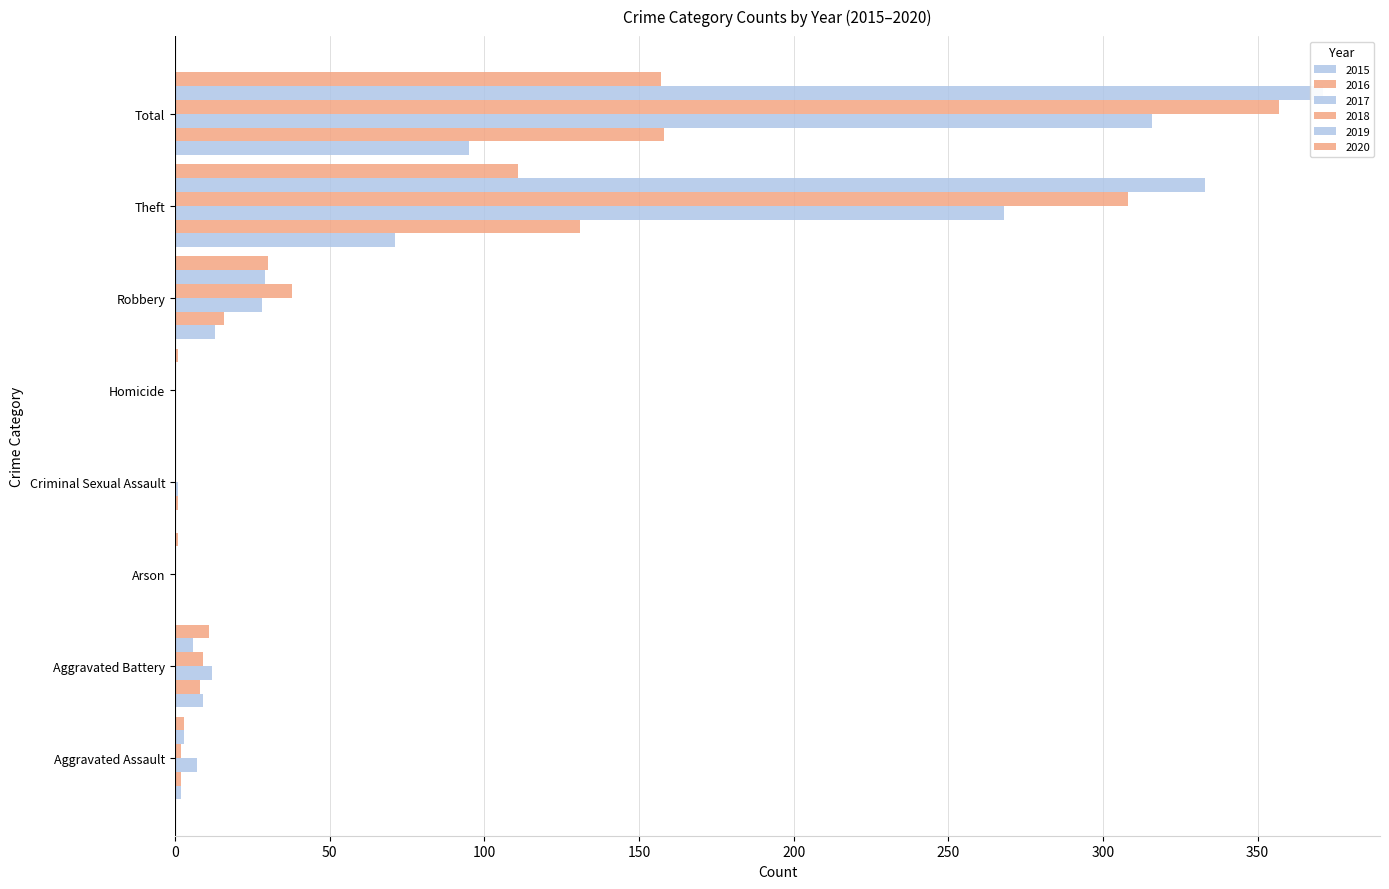

Is it true that 2020 equals -100 at Criminal Sexual Assault?

False